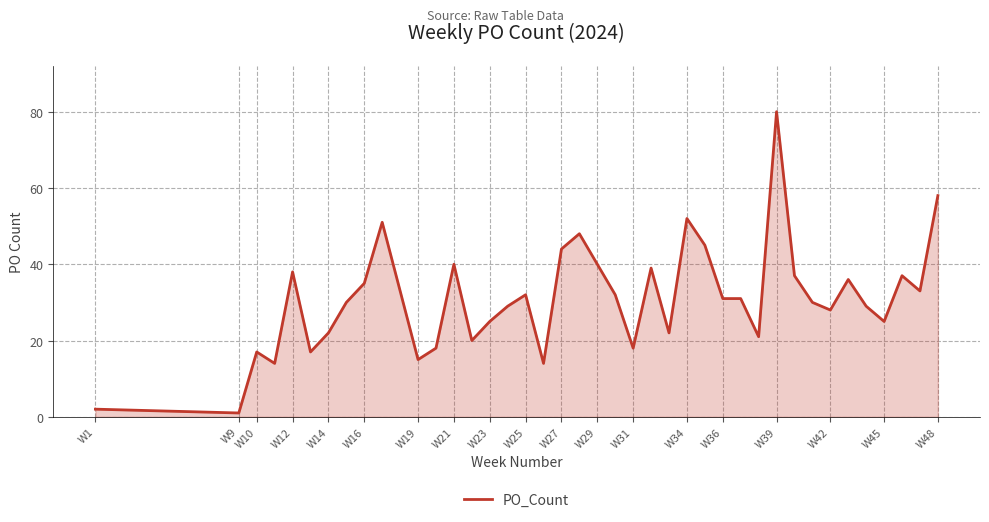

What is the difference between the maximum and minimum values?

79